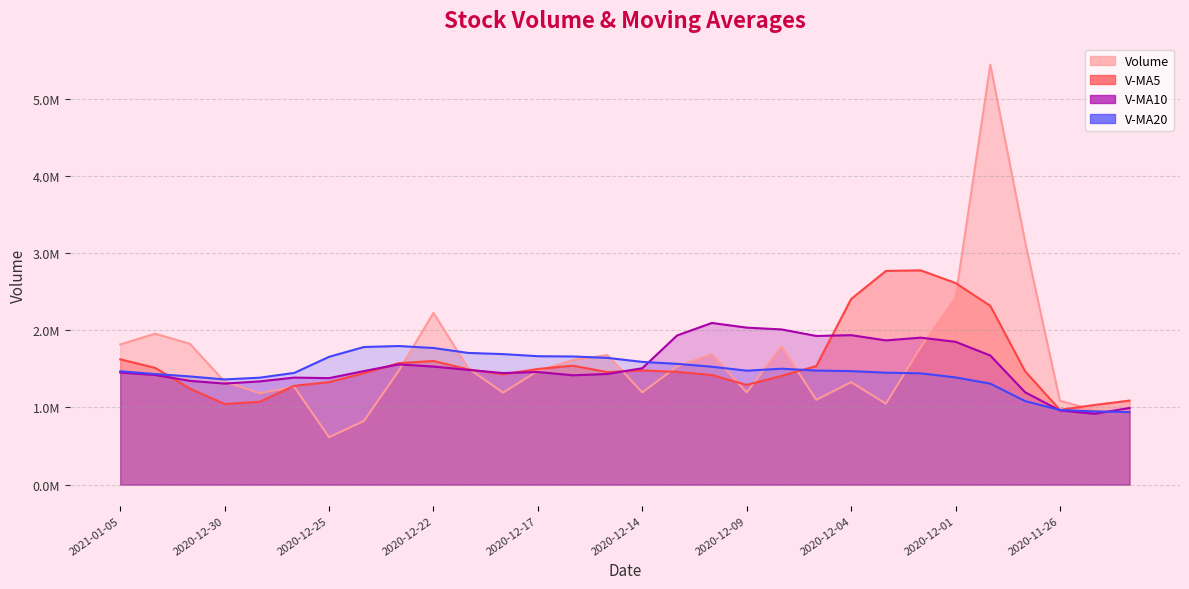

True or false: v_ma10 and v_ma5 cross at least once.

True